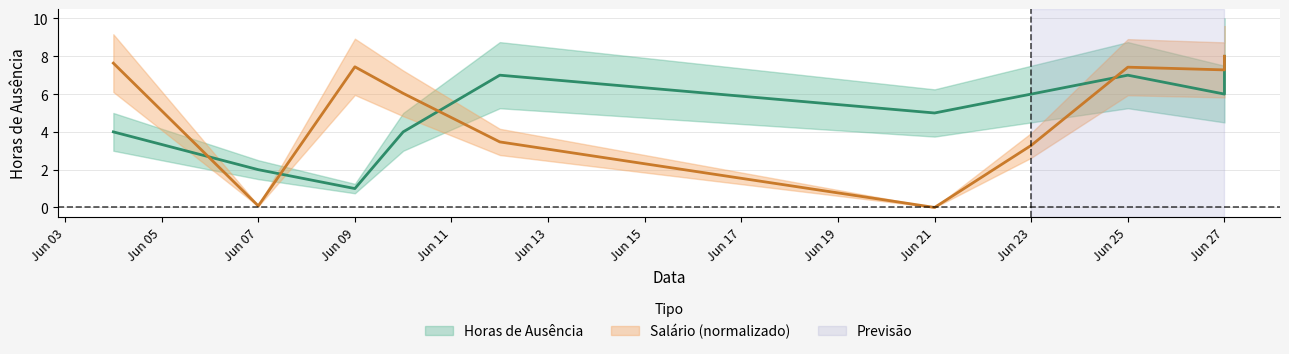

Does the chart have visible grid lines?

Yes